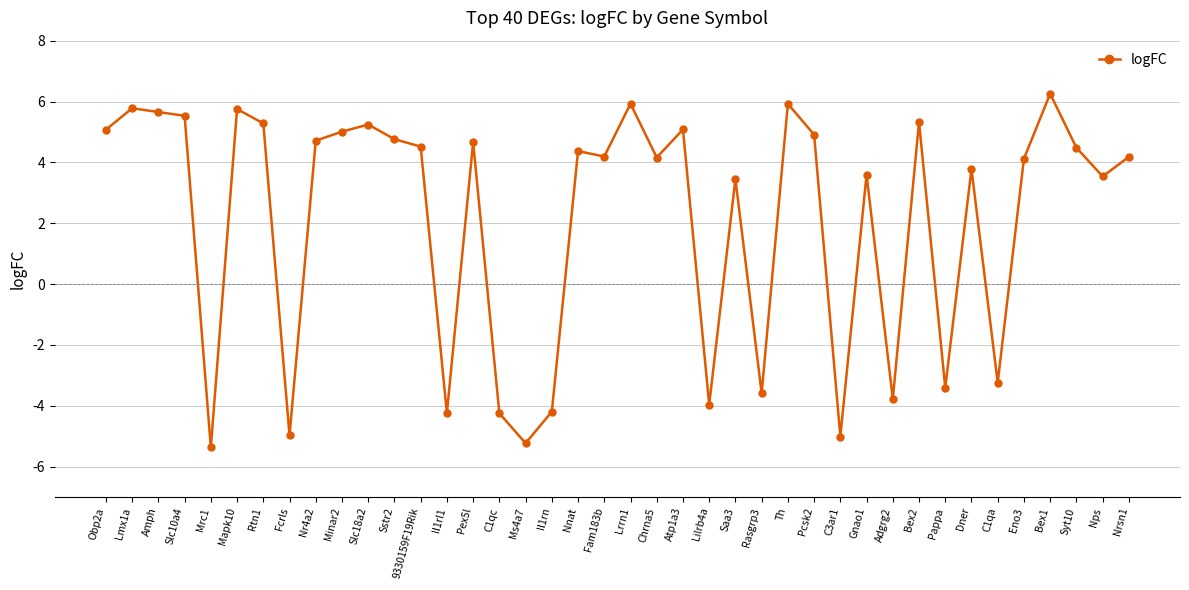

Read the value at Ms4a7.

-5.2